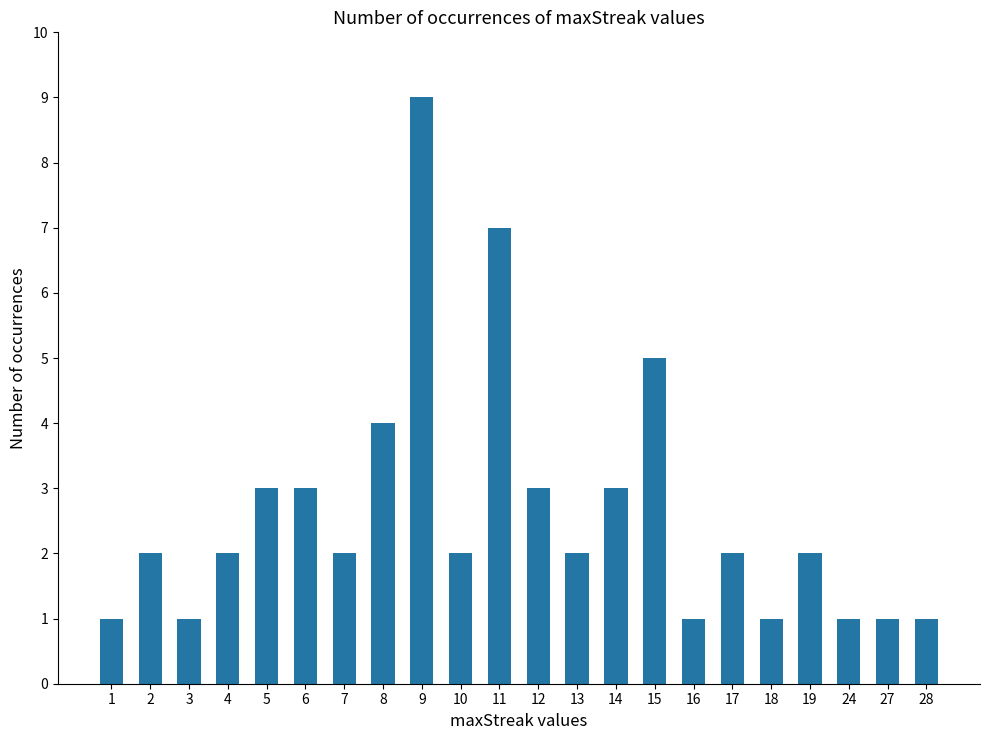

Count the number of categories in the chart.

22